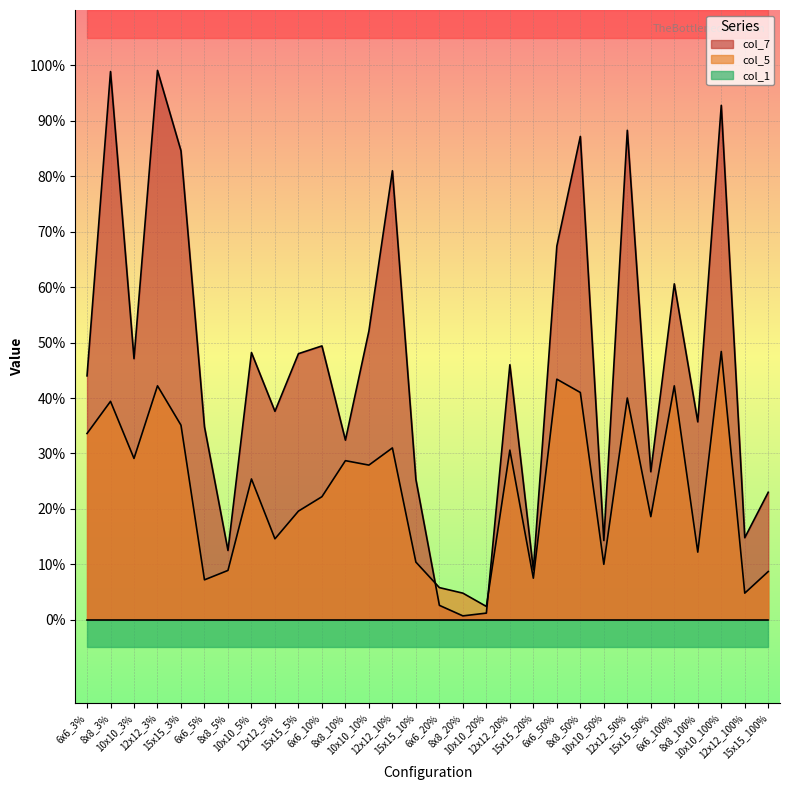

What is the value of the col_5 point at the 9th from the left?

0.1